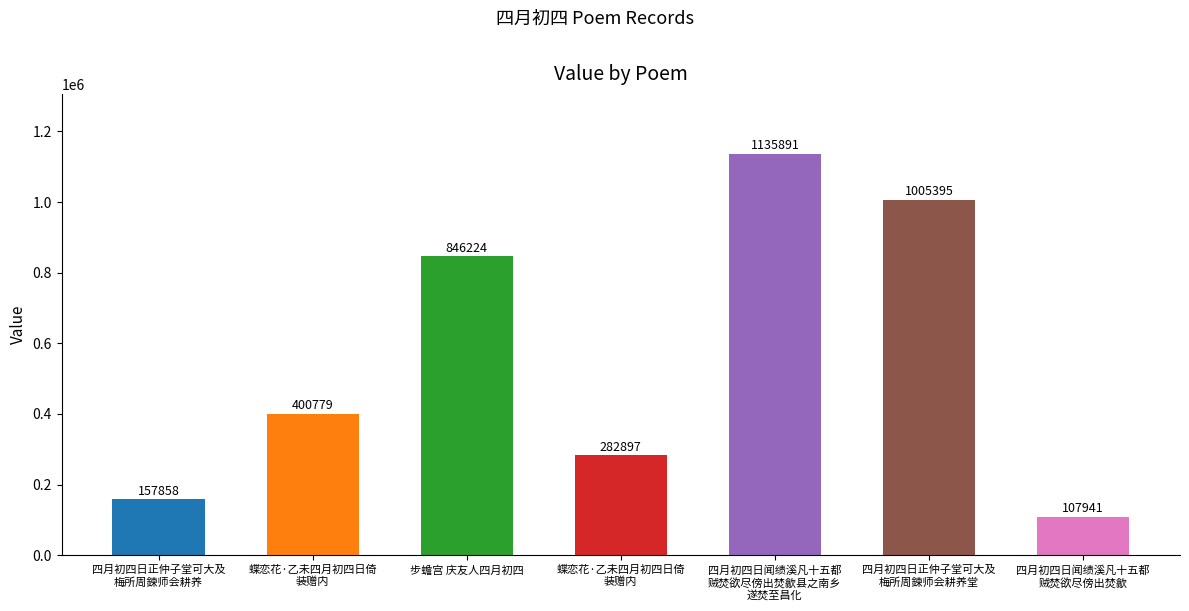

List the labels in order of value, smallest first.

四月初四日闻绩溪凡十五都
贼焚欲尽傍出焚歙, 四月初四日正仲子堂可大及
梅所周鍊师会耕养, 蝶恋花·乙未四月初四日倚
装赠内, 蝶恋花·乙未四月初四日倚
装赠内, 步蟾宫 庆友人四月初四, 四月初四日正仲子堂可大及
梅所周鍊师会耕养堂, 四月初四日闻绩溪凡十五都
贼焚欲尽傍出焚歙县之南乡
遂焚至昌化